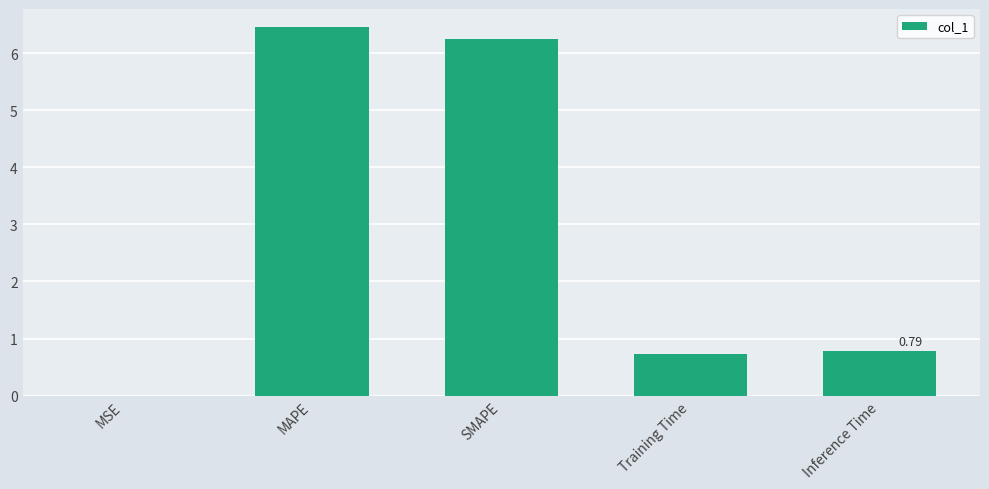

At which category does the chart reach its peak across all series?

MAPE